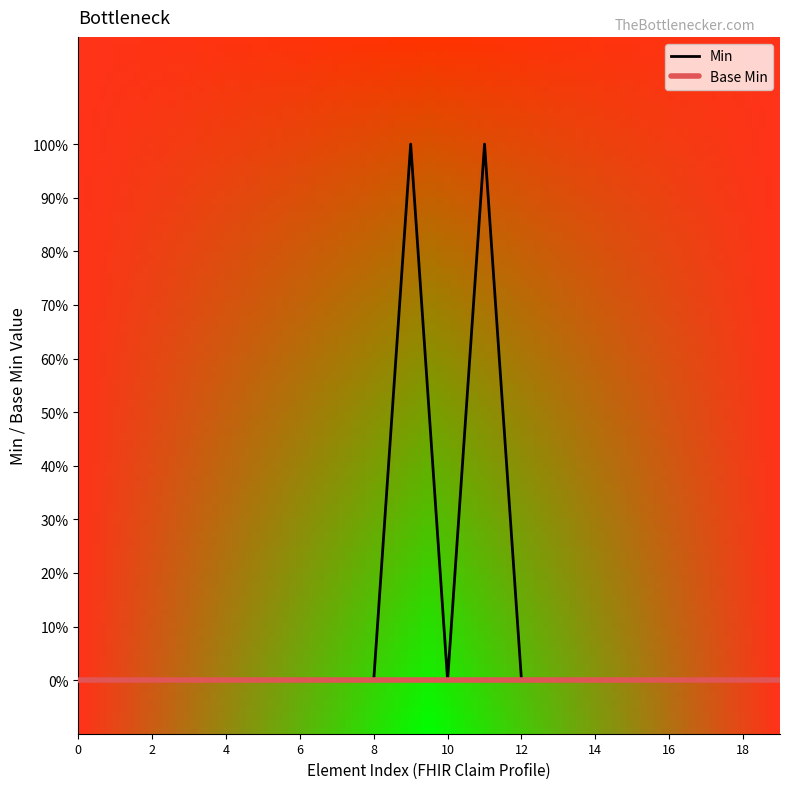

Does the chart have visible grid lines?

No